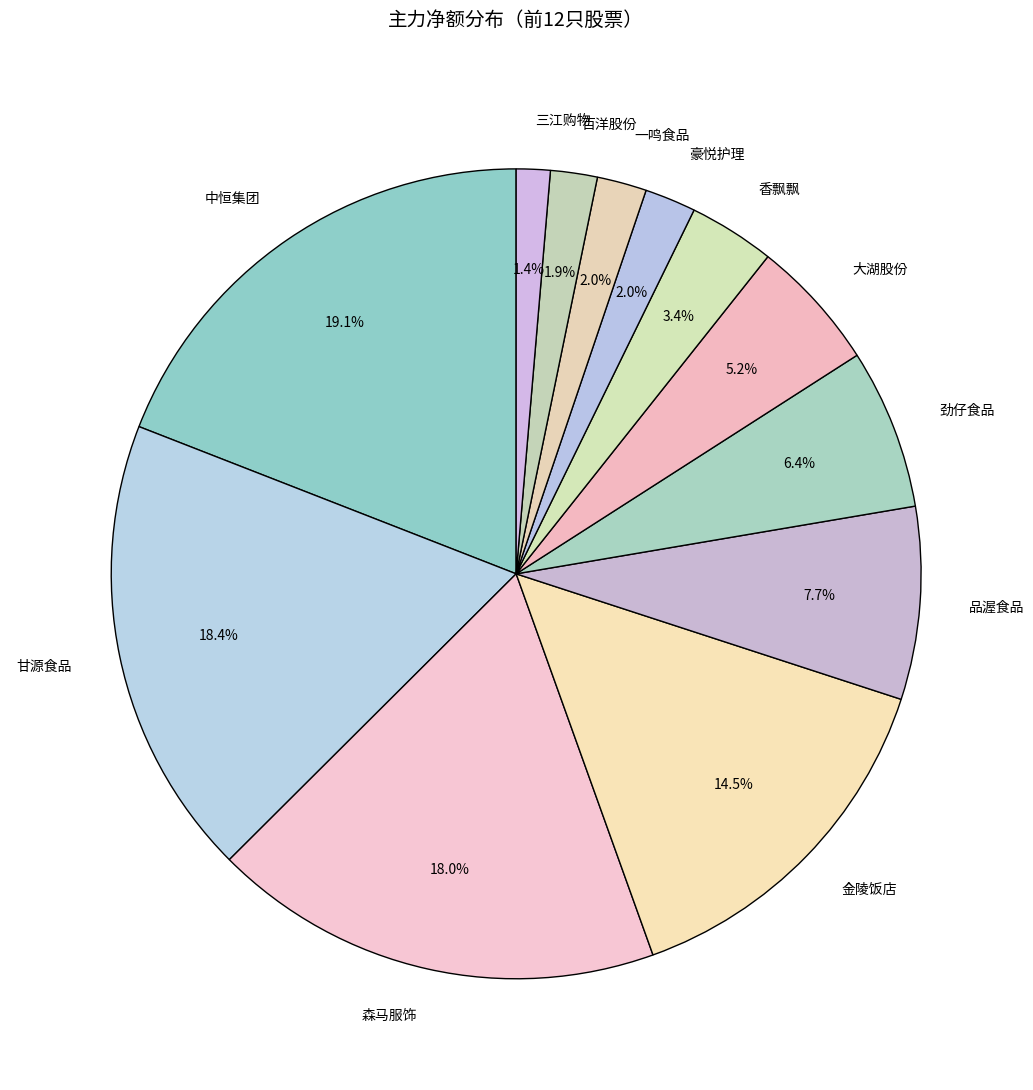

Which category has the smallest portion of the pie?

三江购物